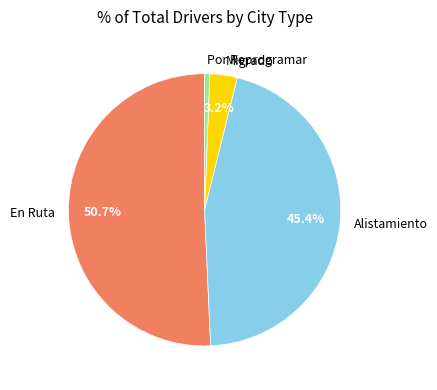

How many segments does this pie chart have?

4